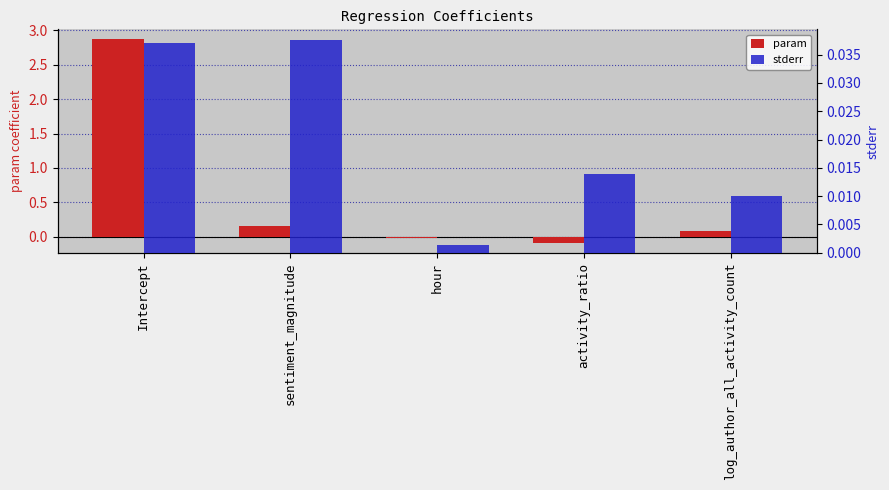

What is the sum of all param values?

3.0